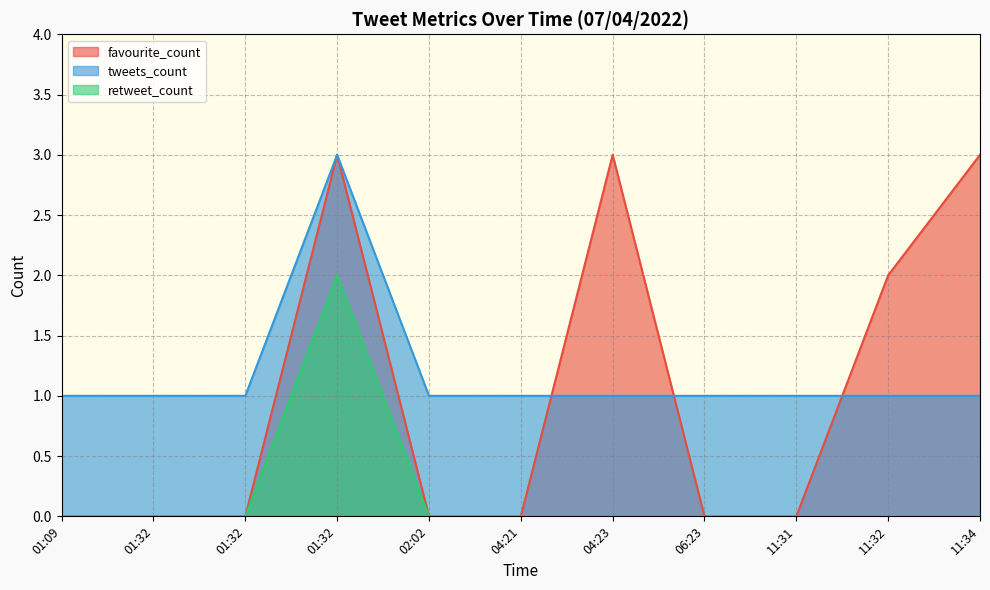

Does the chart display data point markers on the line(s)?

No